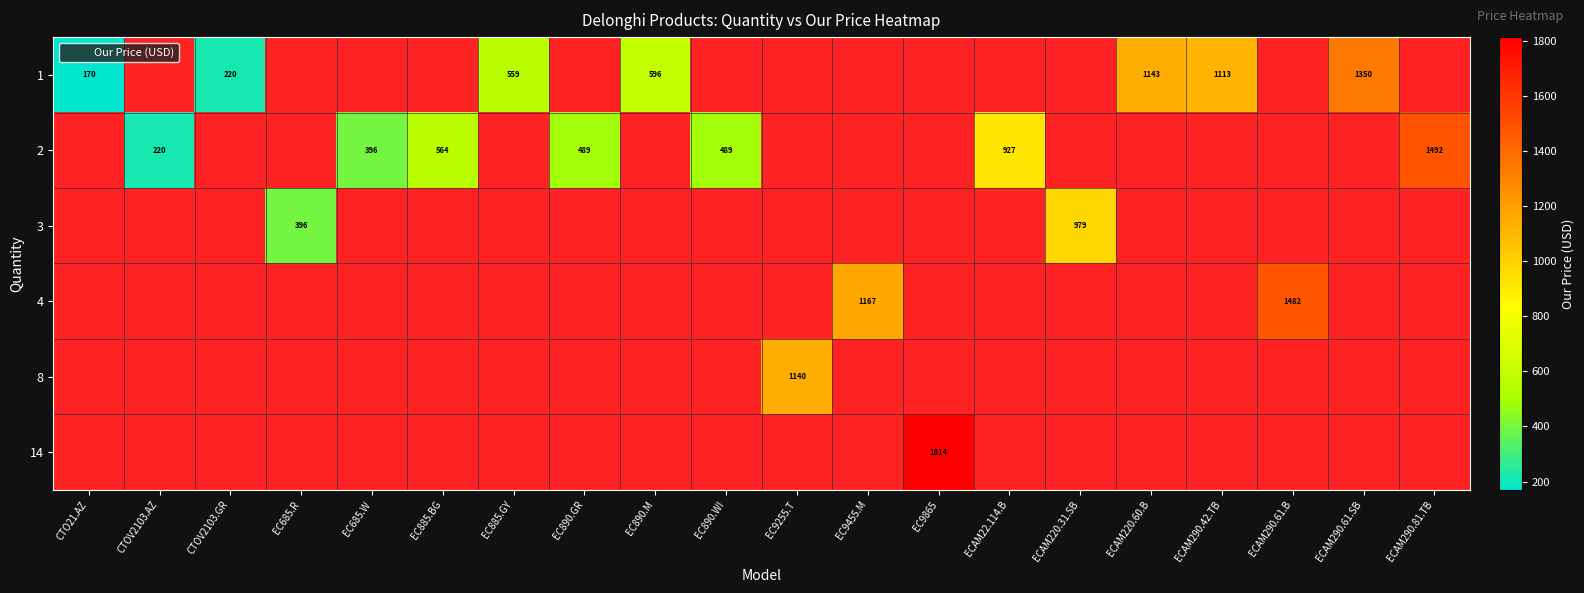

At how many categories does at least one series exceed 1131?

7